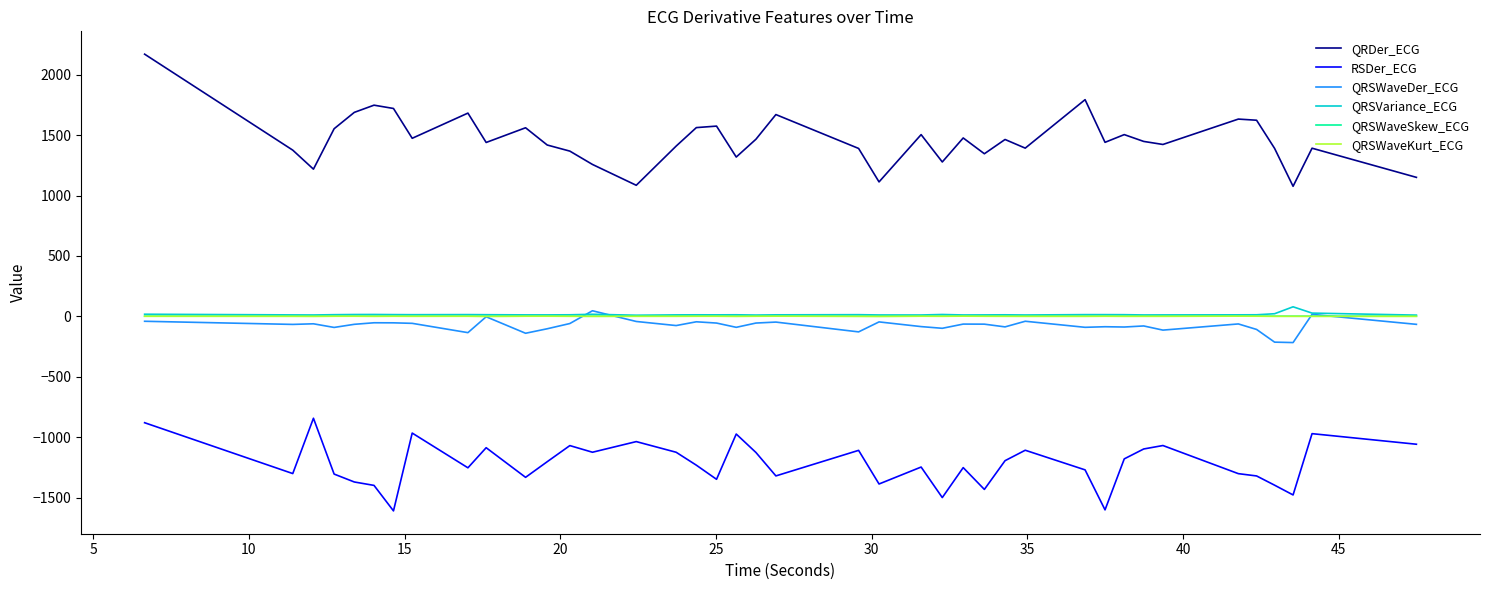

What is the highest value of the QRDer_ECG series?

2169.5